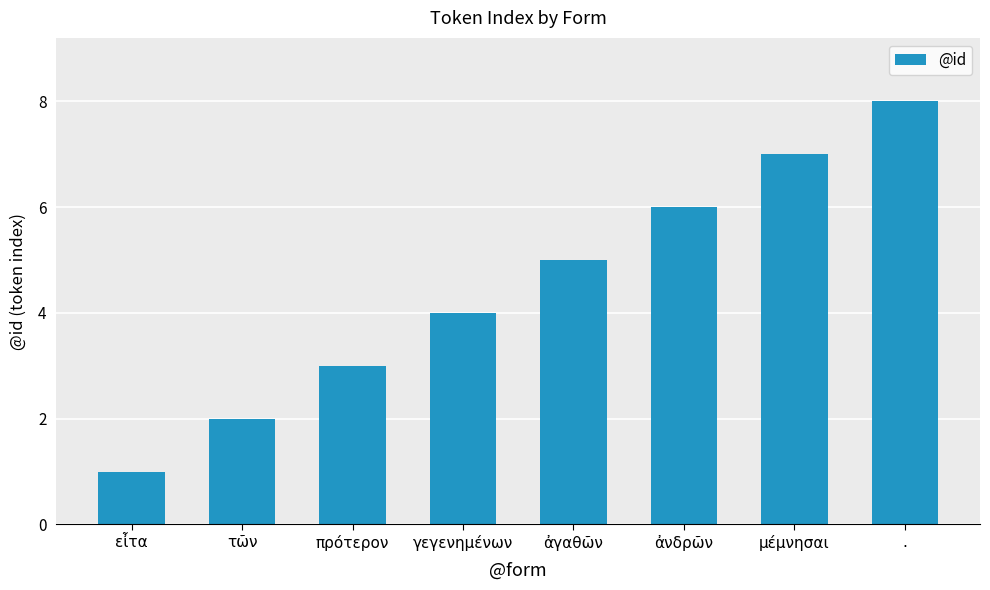

How many categories are shown in the chart?

8